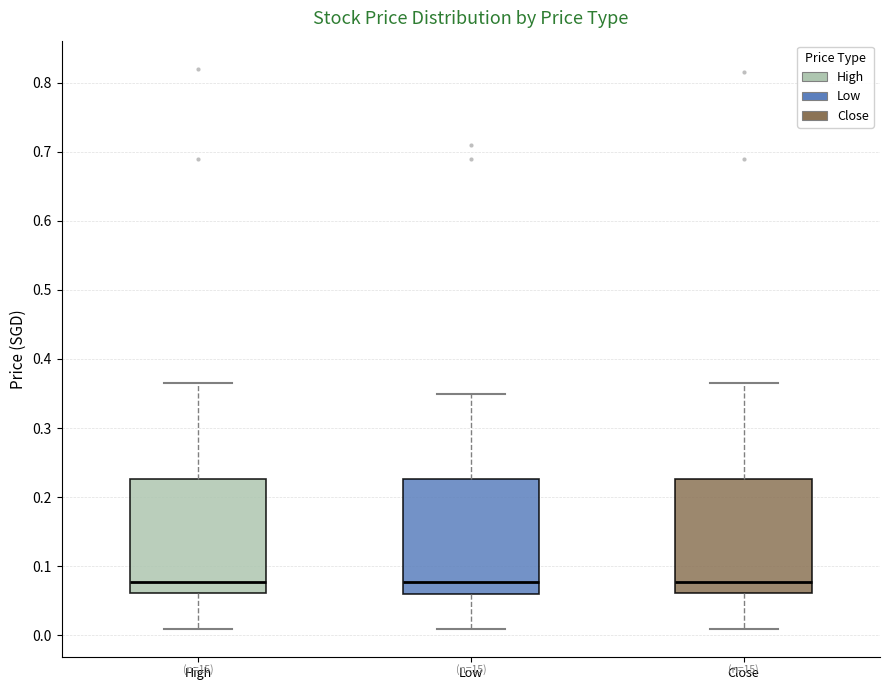

Reading left to right, read every box against the y-axis: the position of its median line, the range the box covers, and the ends of its whiskers. The values are not printed on the chart, so give them approximately, as read against the axis.

High: median 0.08, box 0.06 to 0.23, whiskers 0.01 to 0.37
Low: median 0.08, box 0.06 to 0.23, whiskers 0.01 to 0.35
Close: median 0.08, box 0.06 to 0.23, whiskers 0.01 to 0.37